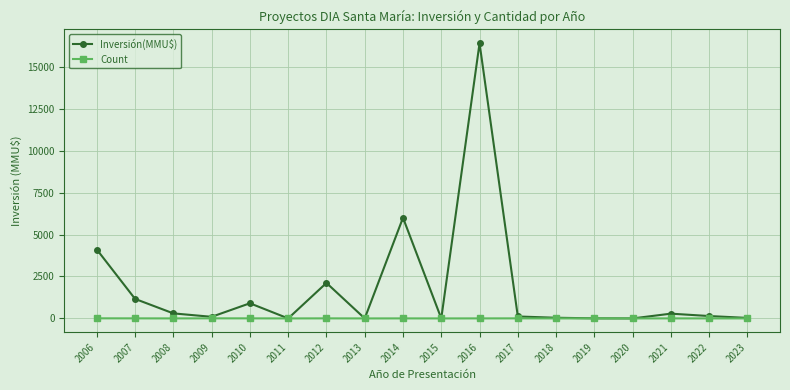

What is the total value across all series at 2014?

6002